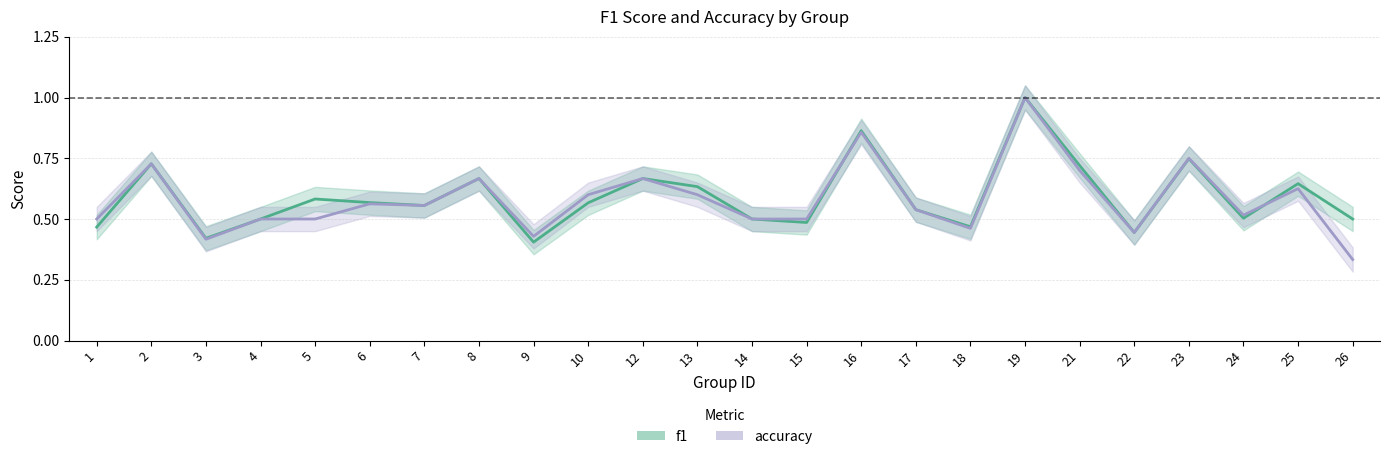

What is the difference between the maximum and minimum values in the accuracy series?

0.7